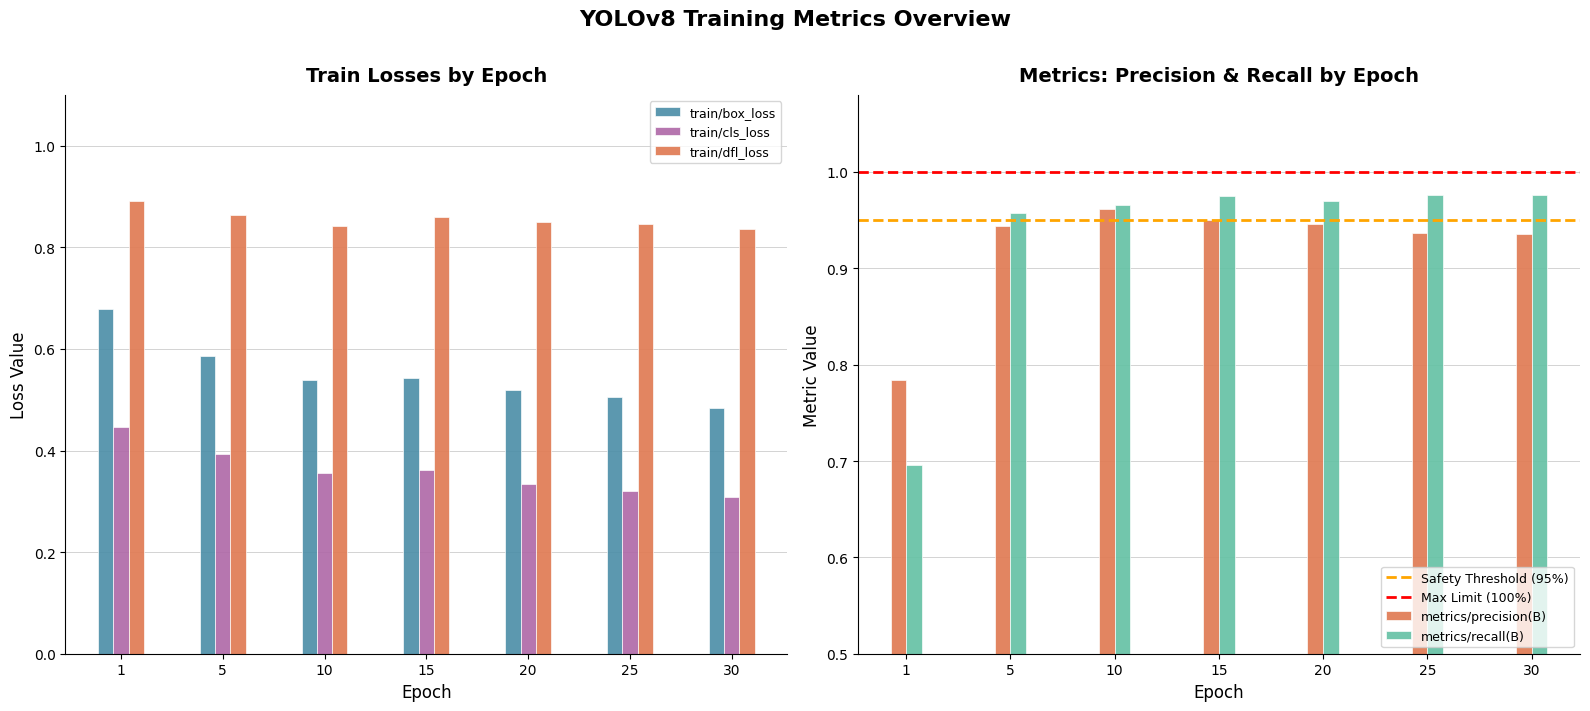

True or false: metrics/recall(B) has a value of 1.0 at 20.

True